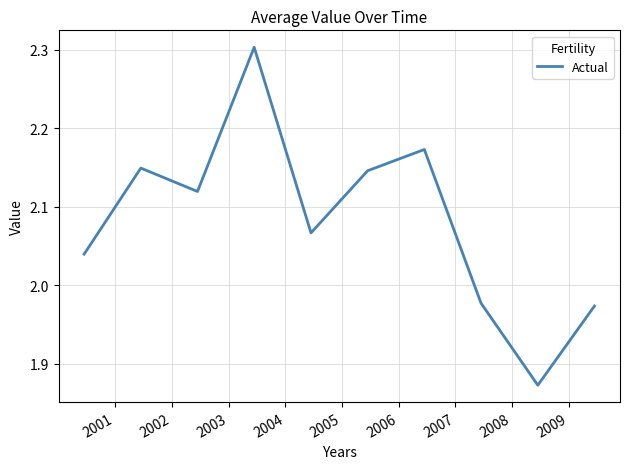

What is the greatest value displayed?

2.3